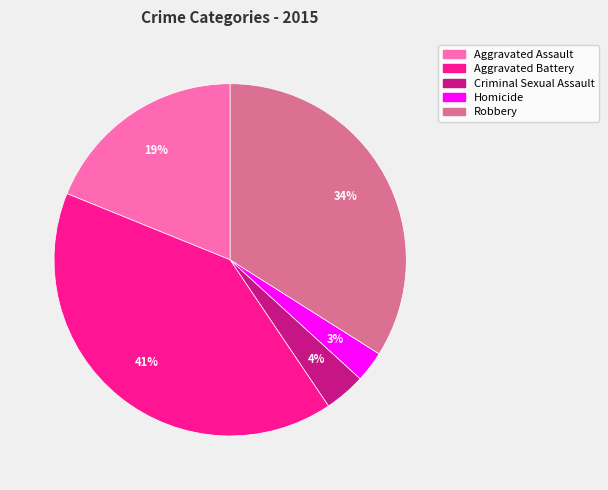

What is the ratio of the value at Robbery to the value at Aggravated Battery?

0.8